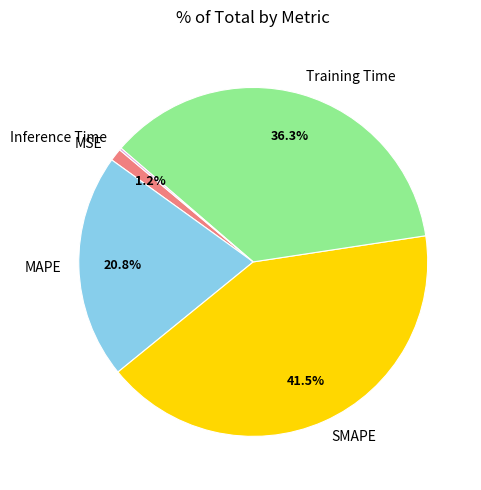

Approximately how many times larger is the value at SMAPE compared to MAPE?

2.0